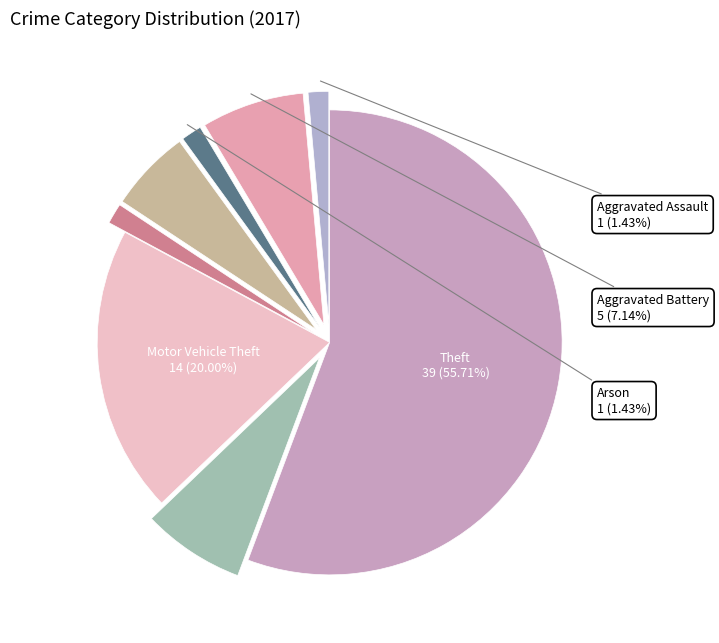

How many segments does this pie chart have?

8